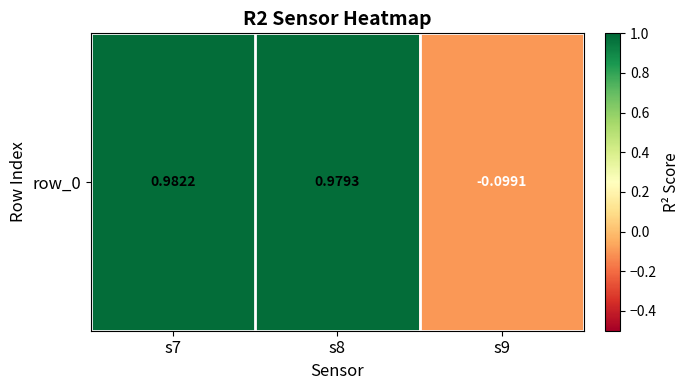

At which label is the value closest to 0?

s9